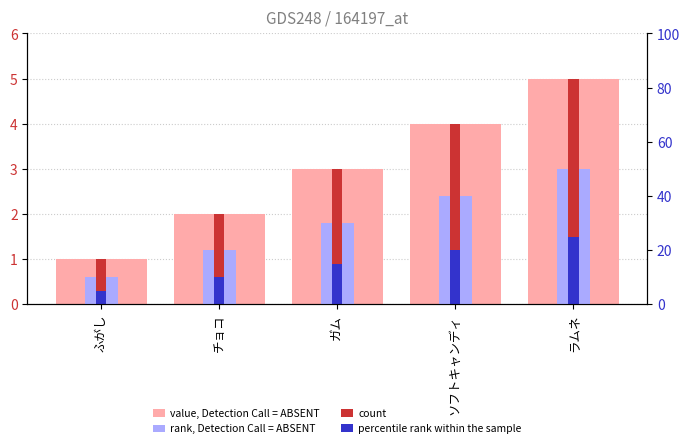

At ふがし, list the series in order from smallest to largest.

percentile rank within the sample, rank, Detection Call = ABSENT, value, Detection Call = ABSENT, count